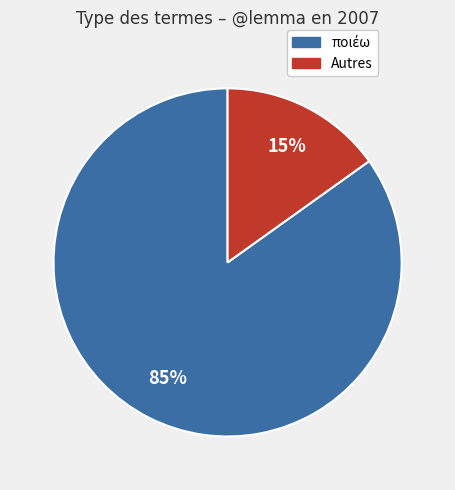

To the nearest percent, what is the average slice percentage?

50%